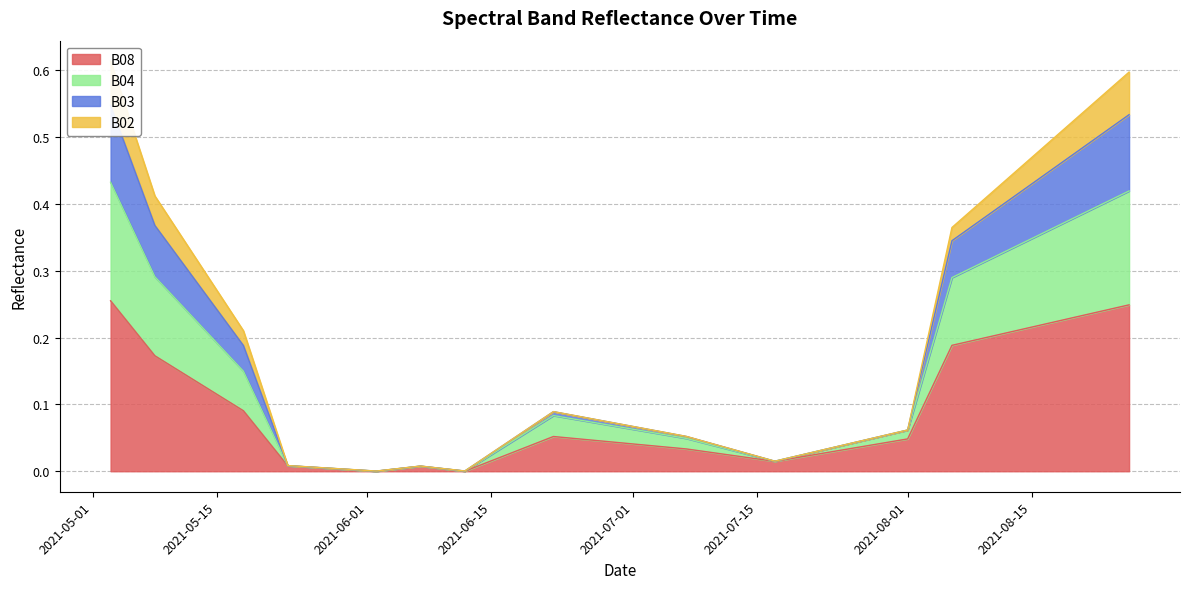

Rank the categories by B04 value from lowest to highest.

2021-06-02, 2021-06-12, 2021-05-28, 2021-06-07, 2021-05-23, 2021-07-17, 2021-07-22, 2021-06-17, 2021-07-27, 2021-07-07, 2021-08-01, 2021-06-22, 2021-05-18, 2021-08-06, 2021-05-08, 2021-08-11, 2021-08-16, 2021-08-21, 2021-08-26, 2021-05-03